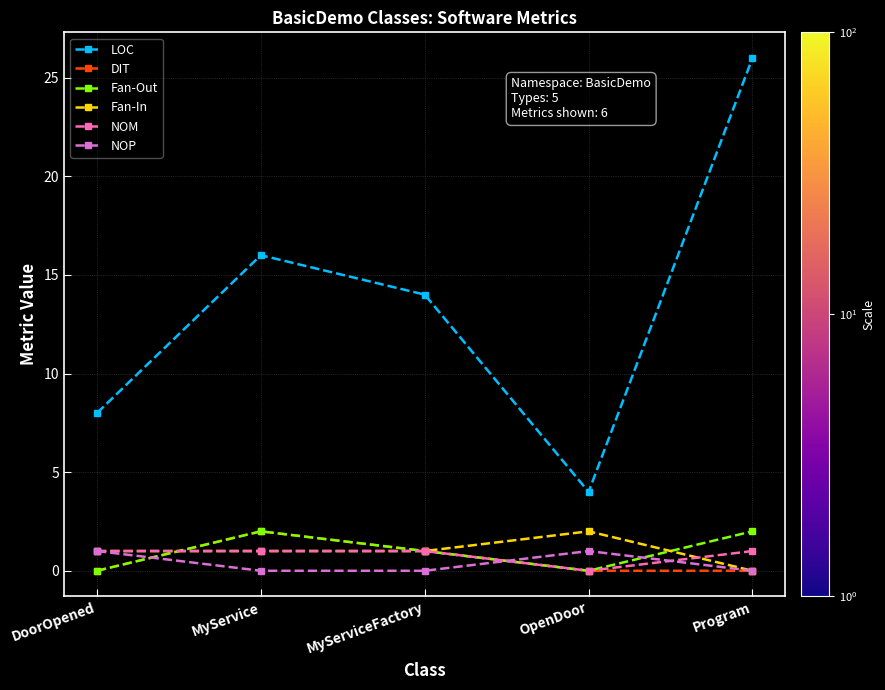

What is the total value across all series at OpenDoor?

7